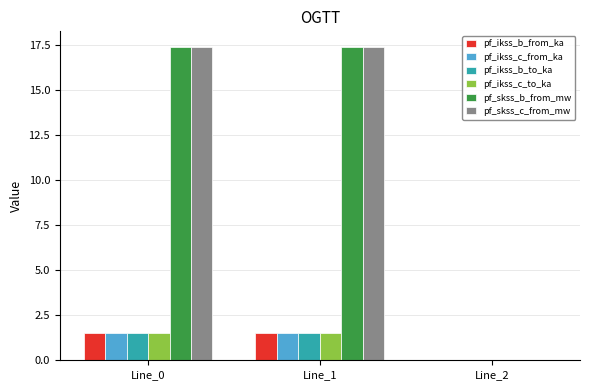

Is it true that pf_skss_c_from_mw equals 0.0 at Line_2?

True